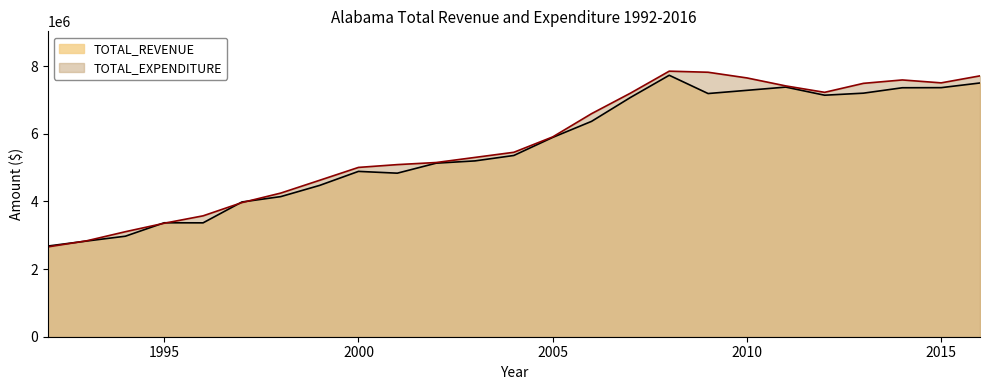

At which category does the chart reach its peak across all series?

2008